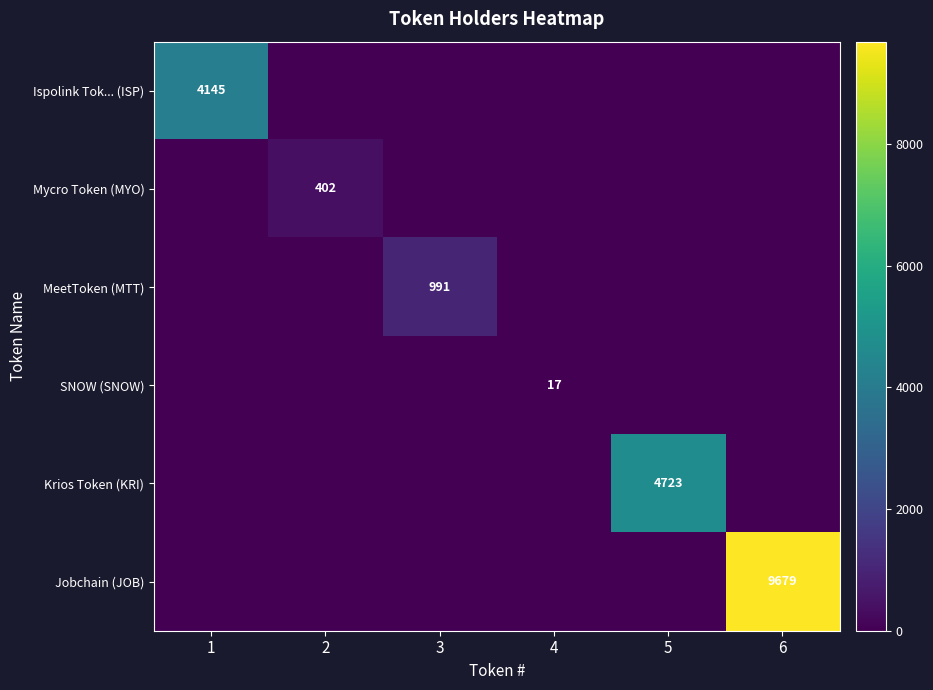

At how many categories does at least one series exceed 6726?

1